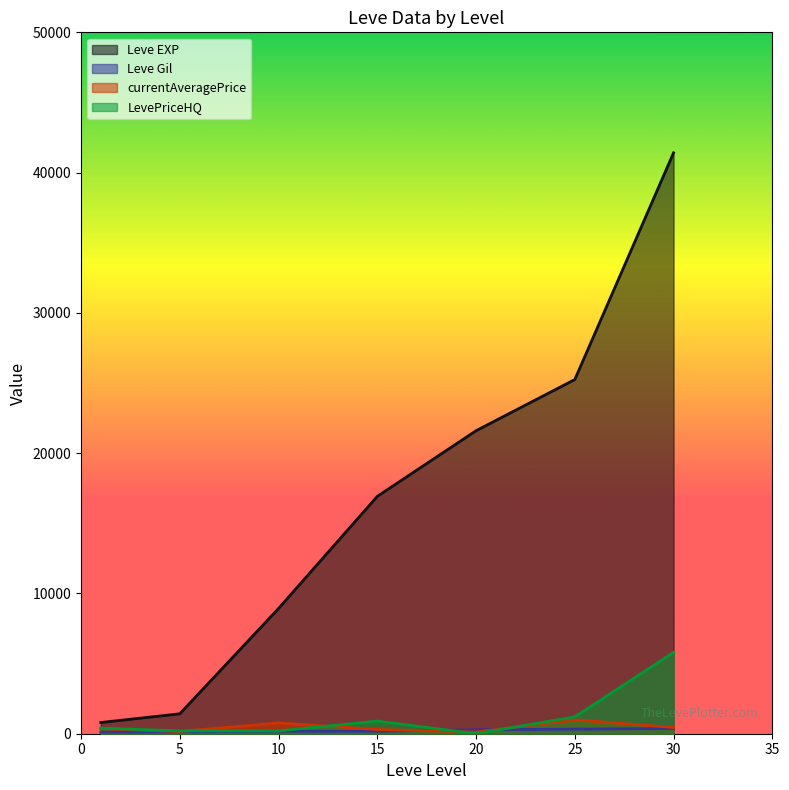

The value of Leve Gil at 25 is 326. True or false?

True